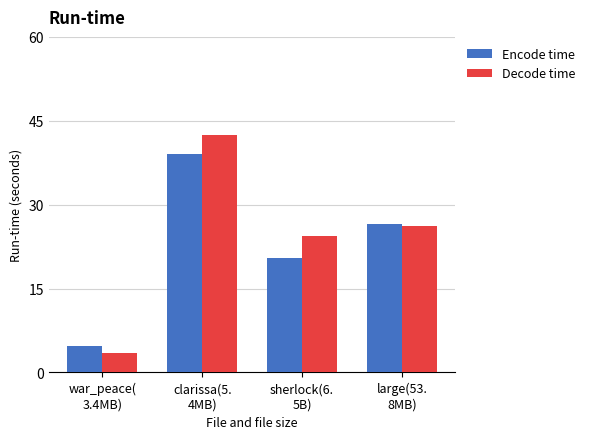

What is the sum of all Decode time values?

96.5